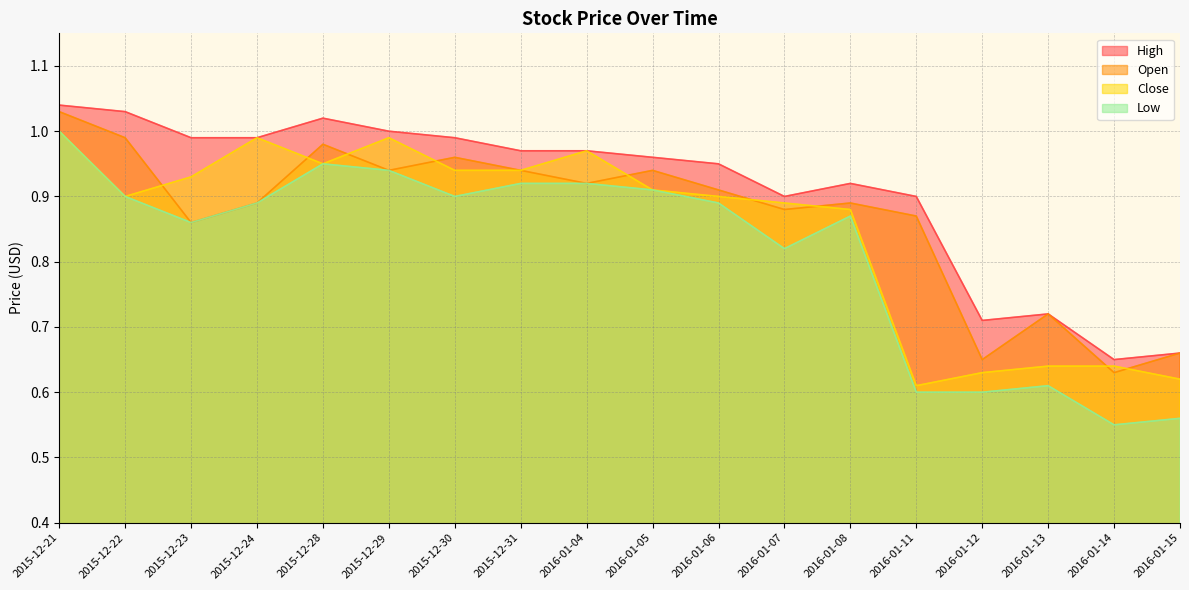

Is it true that Low equals 1.0 at 2016-01-13?

False